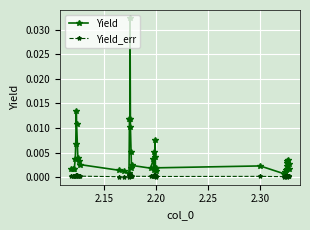

Which series has the widest spread of values?

Yield